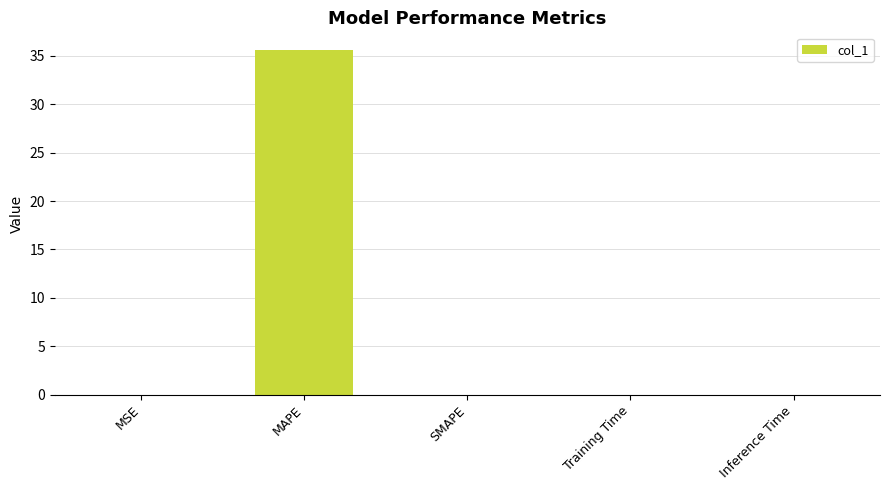

What is the maximum value shown in the chart?

35.6